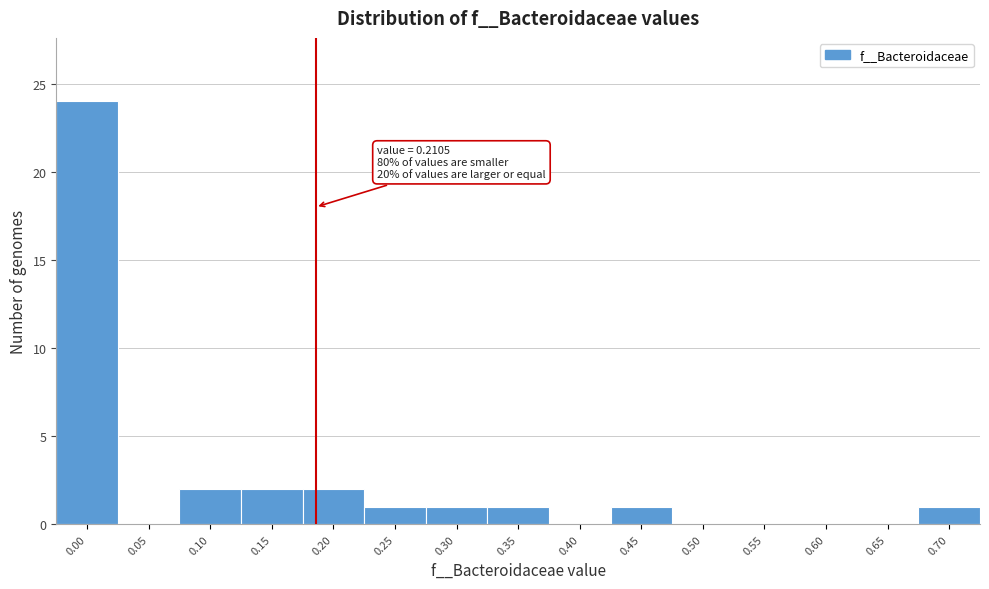

What is the greatest value displayed?

24